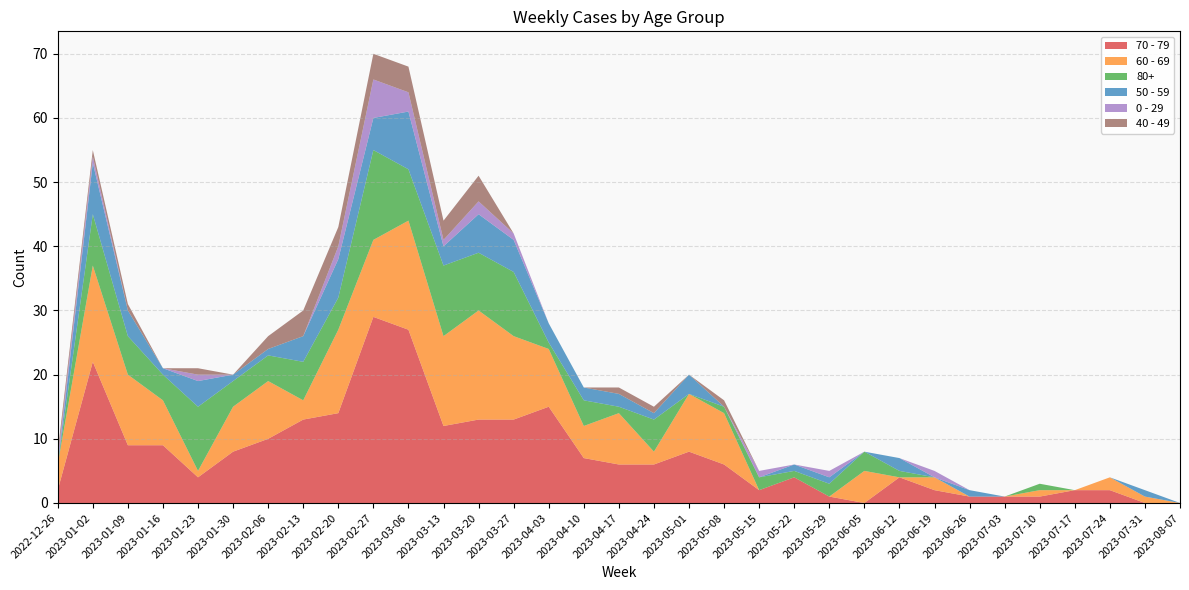

Reading left to right, transcribe all the data shown in this chart.

70 - 79: 2	22	9	9	4	8	10	13	14	29	27	12	13	13	15	7	6	6	8	6	2	4	1	0	4	2	1	1	1	2	2	0	0
60 - 69: 4	15	11	7	1	7	9	3	13	12	17	14	17	13	9	5	8	2	9	8	0	0	0	5	0	2	0	0	1	0	2	1	0
80+: 0	8	6	4	10	4	4	6	5	14	8	11	9	10	1	4	1	5	0	1	2	1	2	3	1	0	0	0	1	0	0	0	0
50 - 59: 0	8	4	1	4	1	1	4	6	5	9	3	6	5	3	2	2	1	3	0	0	1	1	0	2	0	1	0	0	0	0	1	0
0 - 29: 1	1	0	0	1	0	0	0	2	6	3	1	2	1	0	0	0	0	0	0	1	0	1	0	0	1	0	0	0	0	0	0	0
40 - 49: 1	1	1	0	1	0	2	4	3	4	4	3	4	0	0	0	1	1	0	1	0	0	0	0	0	0	0	0	0	0	0	0	0